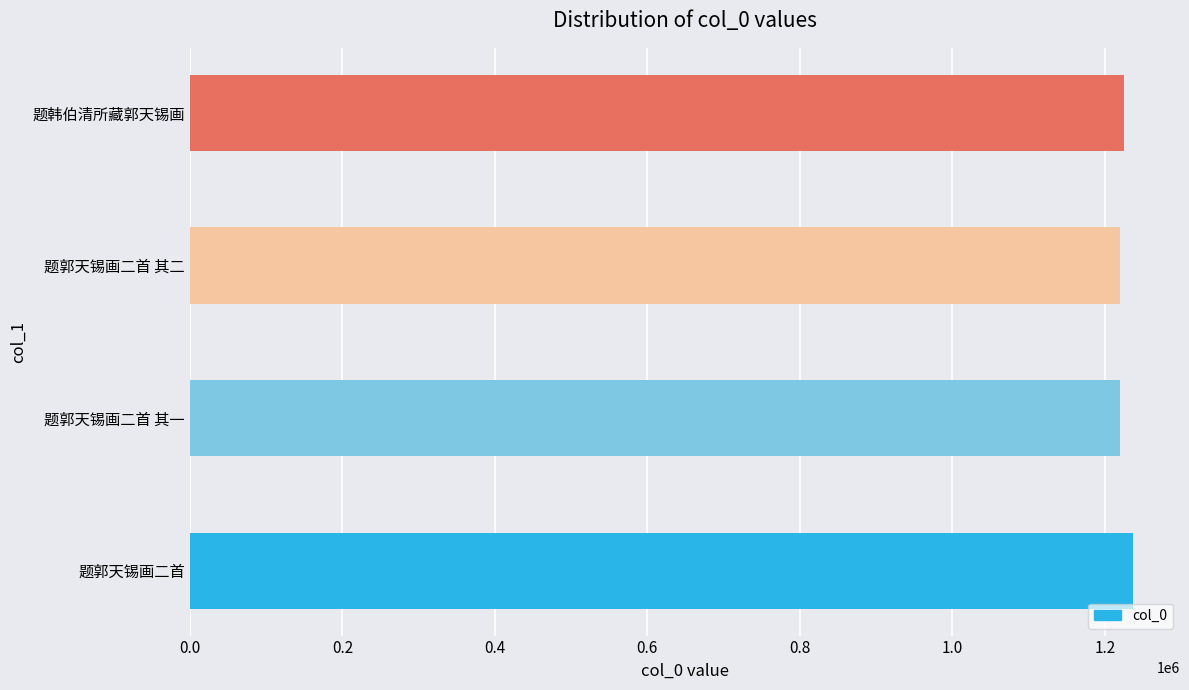

The value at 题郭天锡画二首 is 1671856. True or false?

False